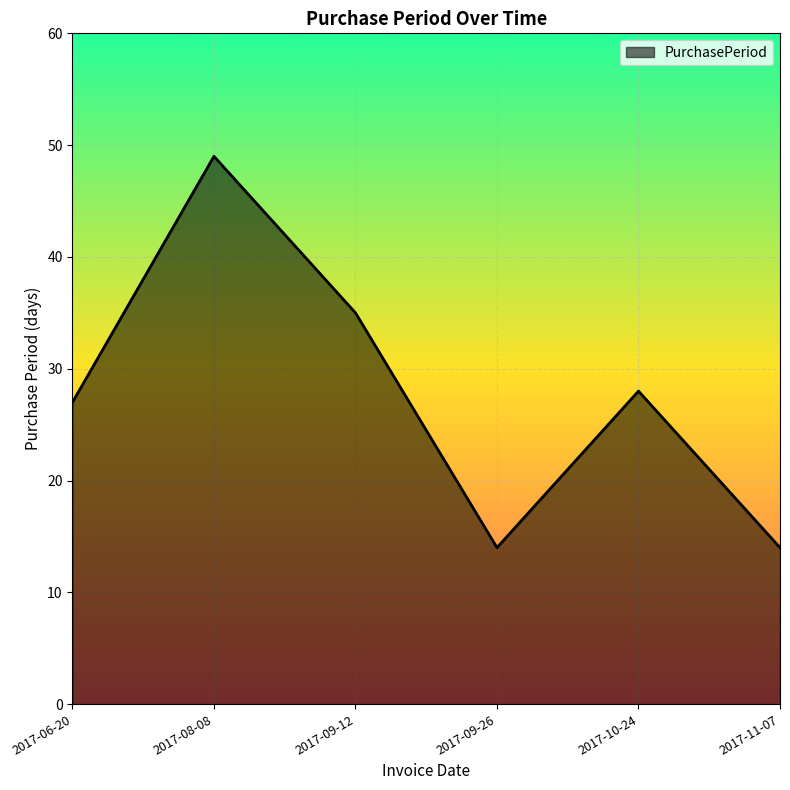

What is the difference between the maximum and minimum values?

35